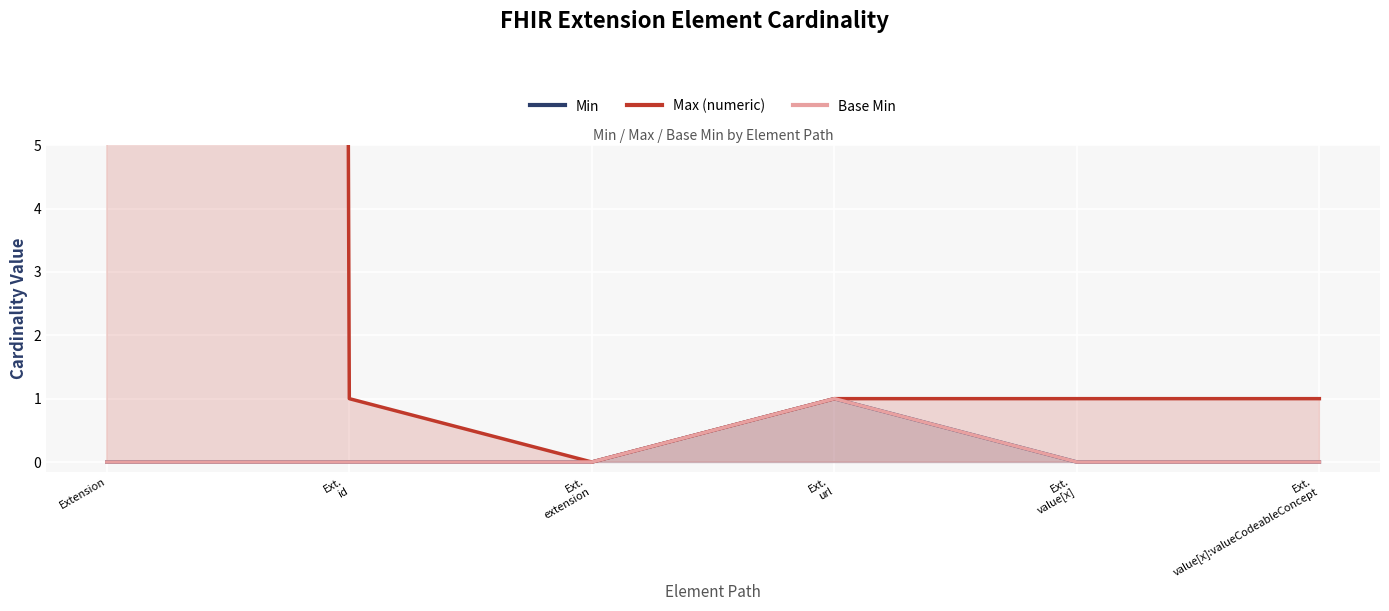

What is the difference between the highest and lowest values at Ext.
value[x]?

1